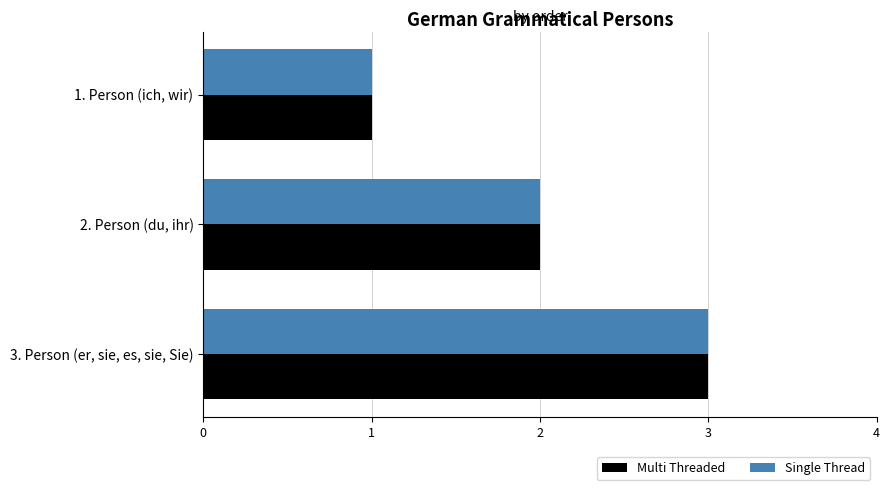

List the labels in order of Single Thread value, largest first.

3. Person (er, sie, es, sie, Sie), 2. Person (du, ihr), 1. Person (ich, wir)